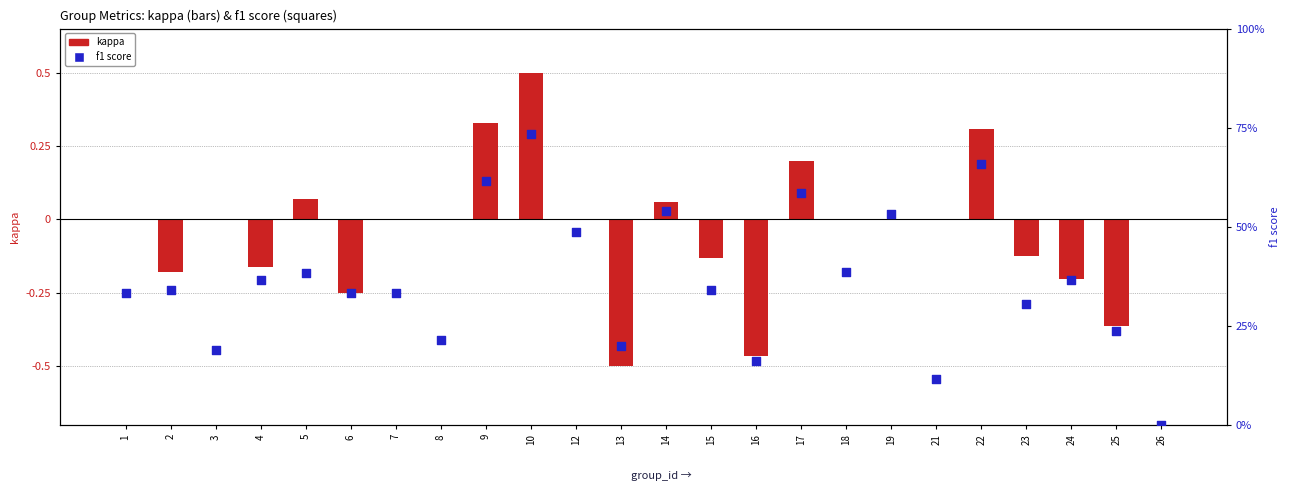

Which series reaches the maximum Y coordinate?

f1 score